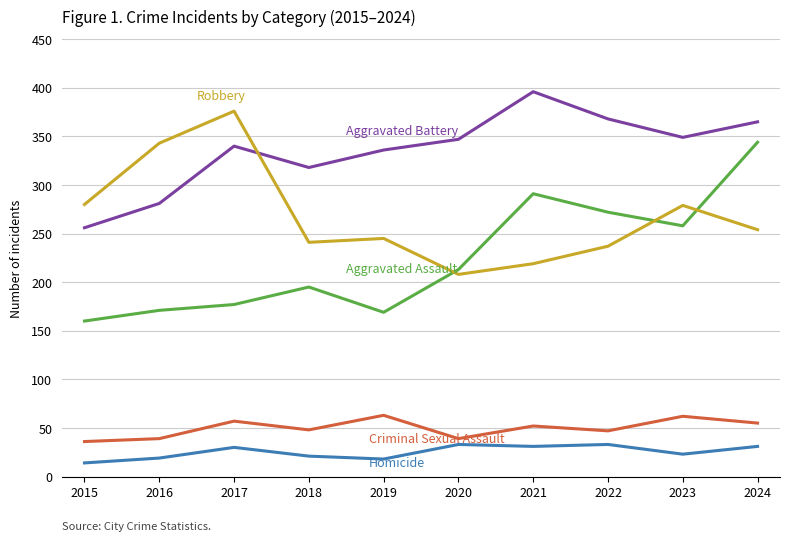

Does the chart display data point markers on the line(s)?

No